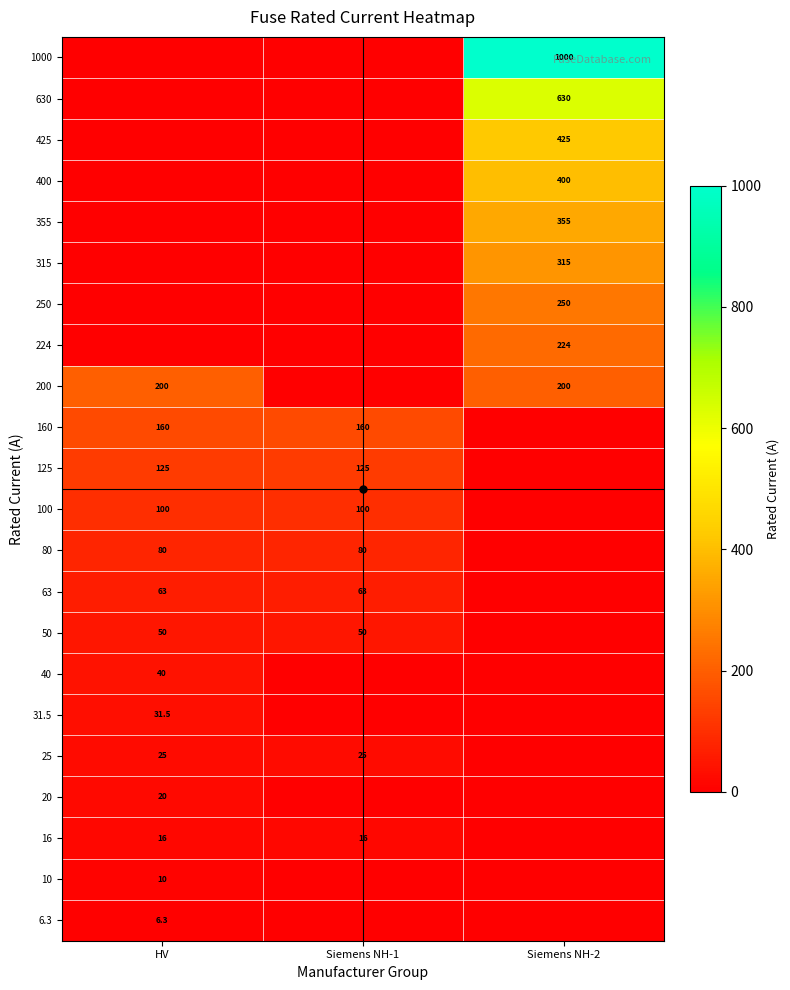

At how many categories does at least one series exceed 619?

1